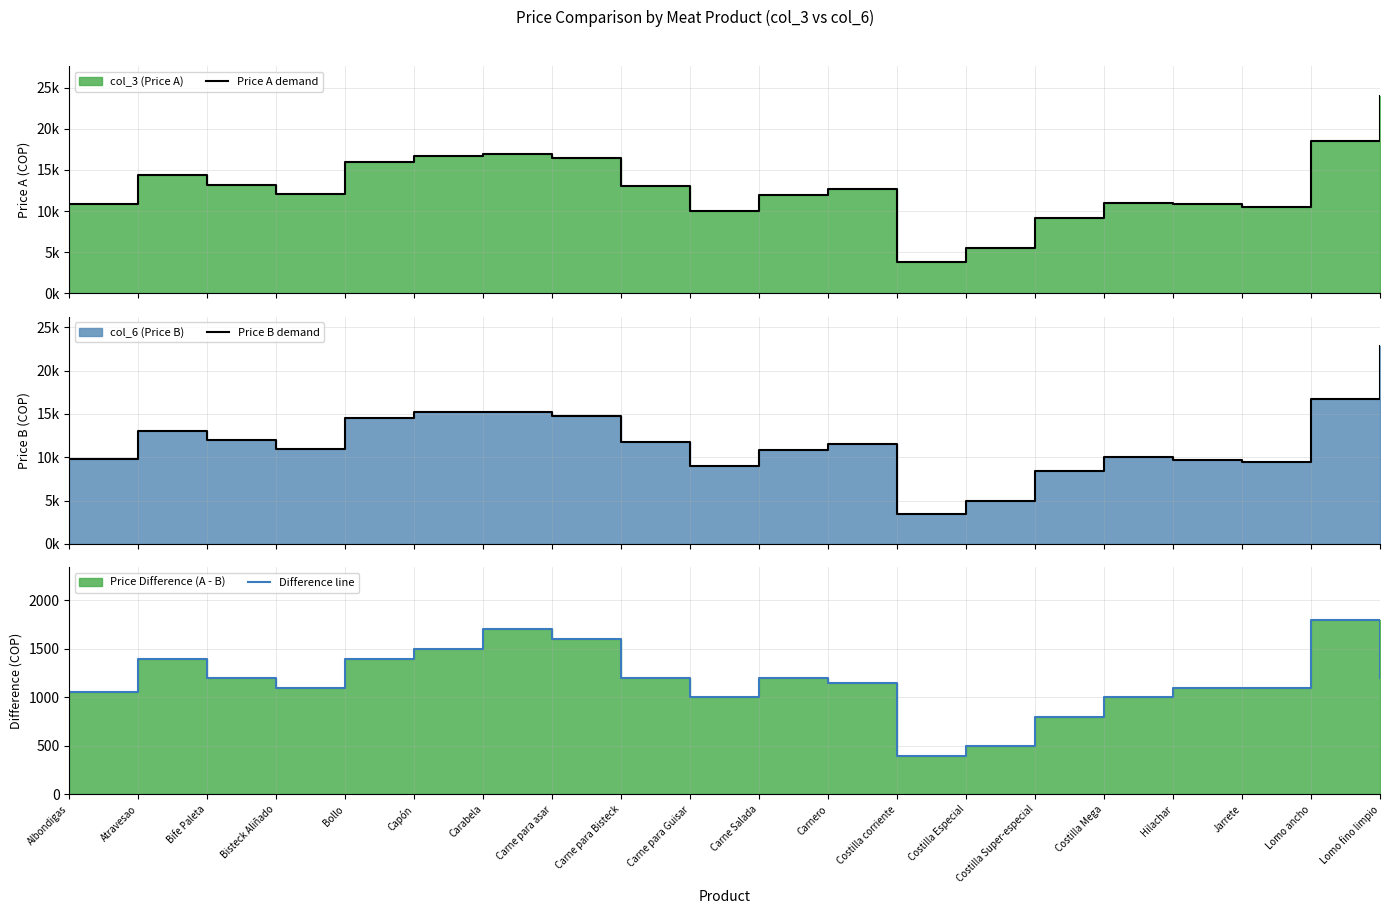

Reading left to right, extract all data points from this chart.

Price A demand: Albondigas=10850	Atravesao=14400	Bife Paleta=13200	Bisteck Aliñado=12100	Bollo=15900	Capón=16700	Carabela=16900	Carne para asar=16400	Carne para Bisteck=13000	Carne para Guisar=10000	Carne Salada=12000	Carnero=12650	Costilla corriente=3800	Costilla Especial=5500	Costilla Super-especial=9200	Costilla Mega=11000	Hilachar=10800	Jarrete=10500	Lomo ancho=18500	Lomo fino limpio=24000
Price B demand: Albondigas=9800	Atravesao=13000	Bife Paleta=12000	Bisteck Aliñado=11000	Bollo=14500	Capón=15200	Carabela=15200	Carne para asar=14800	Carne para Bisteck=11800	Carne para Guisar=9000	Carne Salada=10800	Carnero=11500	Costilla corriente=3400	Costilla Especial=5000	Costilla Super-especial=8400	Costilla Mega=10000	Hilachar=9700	Jarrete=9400	Lomo ancho=16700	Lomo fino limpio=22800
Difference line: Albondigas=1050	Atravesao=1400	Bife Paleta=1200	Bisteck Aliñado=1100	Bollo=1400	Capón=1500	Carabela=1700	Carne para asar=1600	Carne para Bisteck=1200	Carne para Guisar=1000	Carne Salada=1200	Carnero=1150	Costilla corriente=400	Costilla Especial=500	Costilla Super-especial=800	Costilla Mega=1000	Hilachar=1100	Jarrete=1100	Lomo ancho=1800	Lomo fino limpio=1200